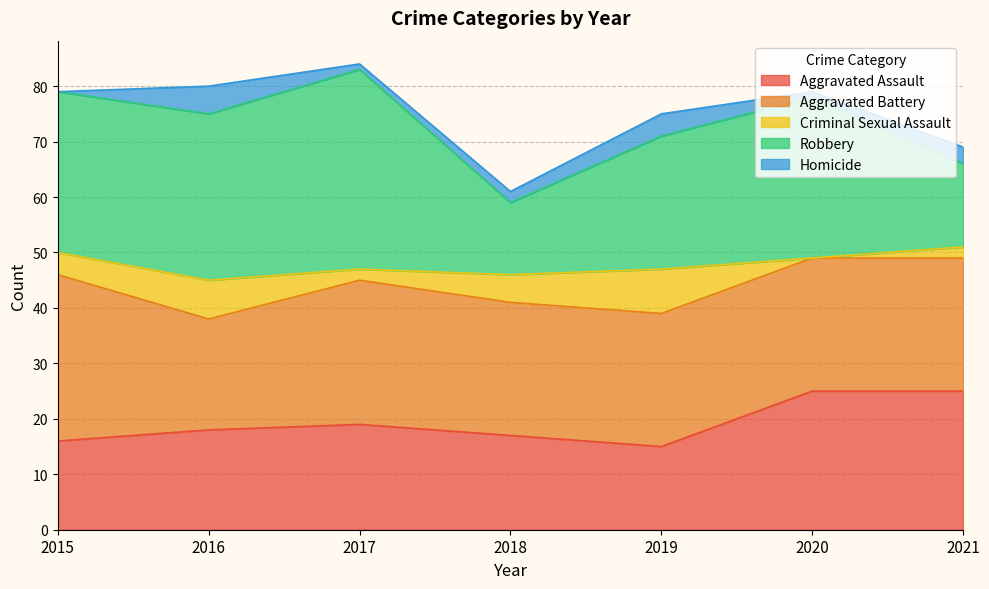

How many Homicide values are between 1 and 4?

5